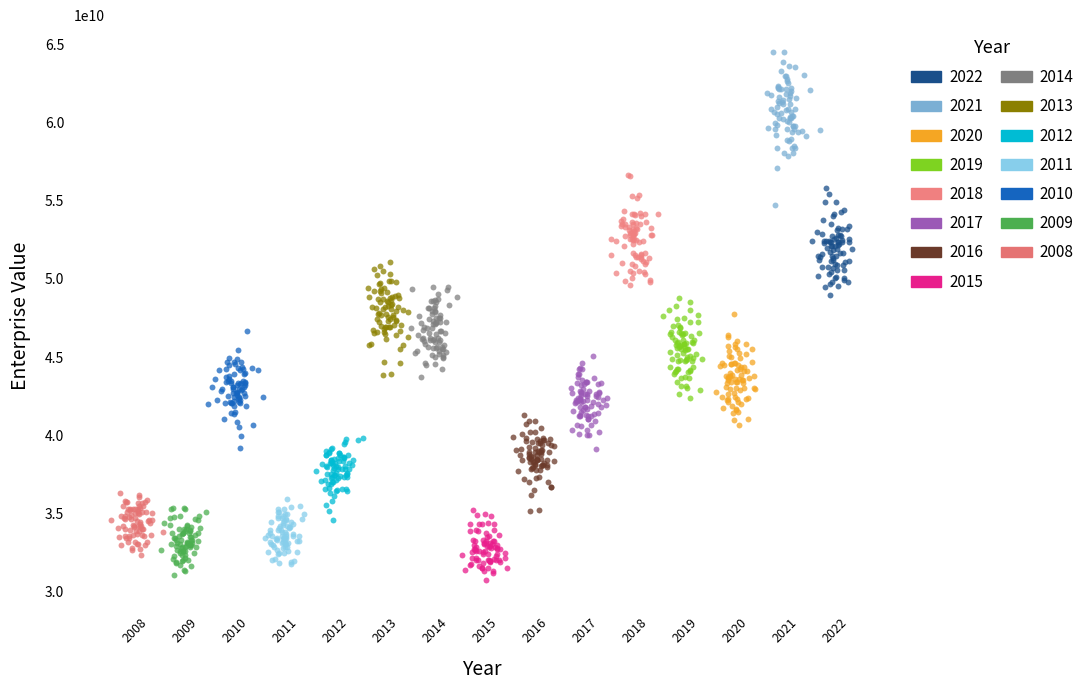

What are all the series names shown in the legend?

2022, 2021, 2020, 2019, 2018, 2017, 2016, 2015, 2014, 2013, 2012, 2011, 2010, 2009, 2008